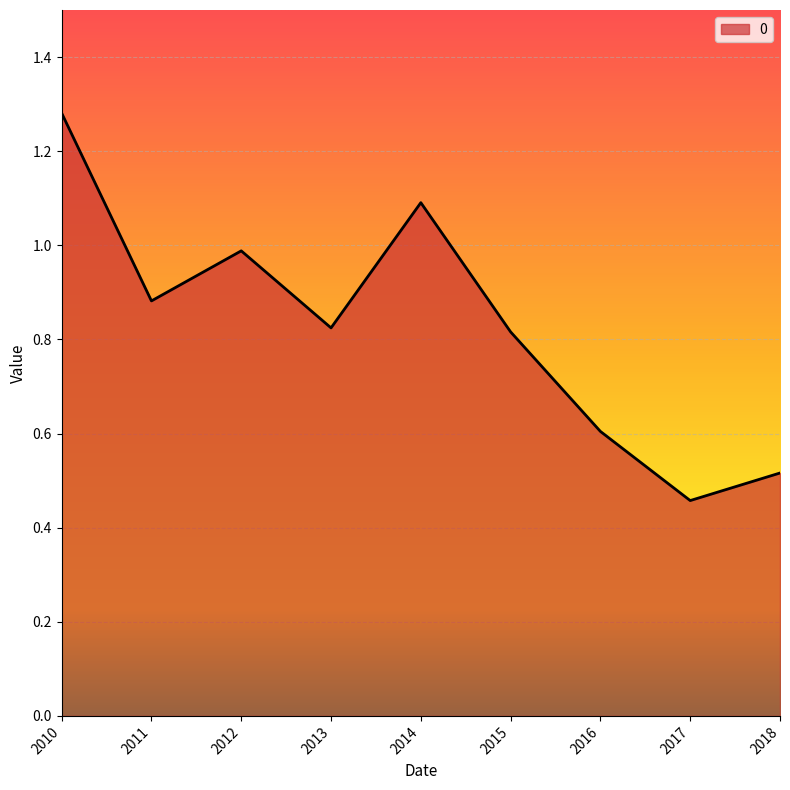

The chart shows a value of 0.6 at 2014. True or false?

False